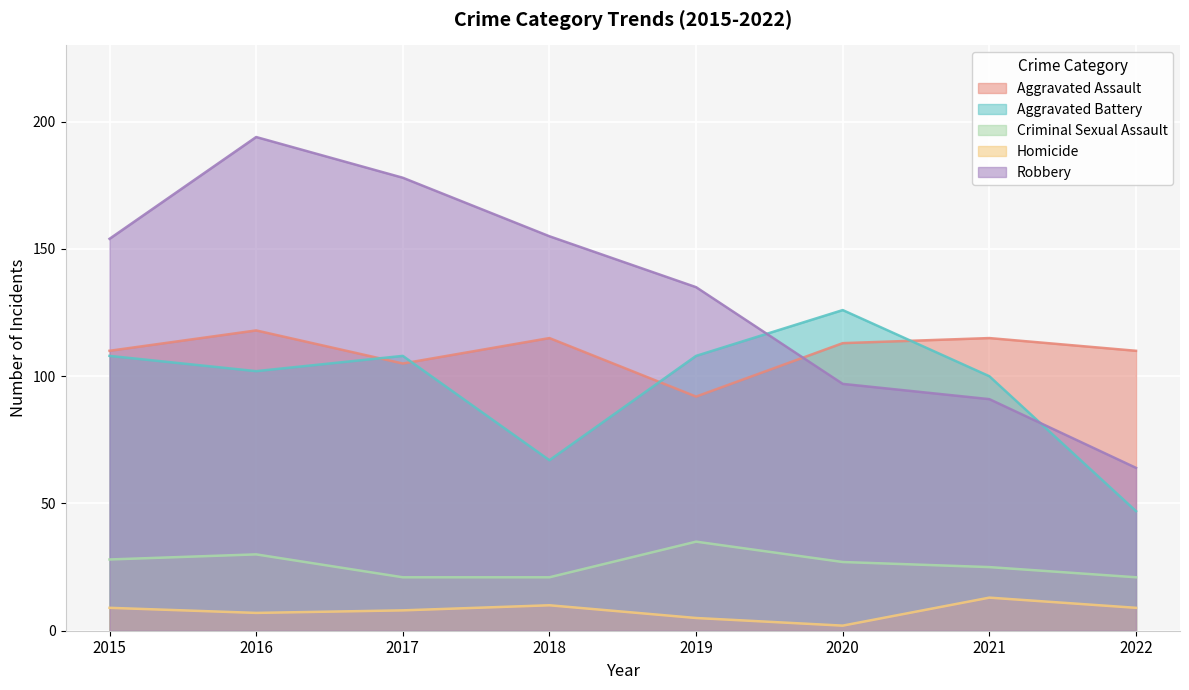

Which series has the largest total across all categories?

Robbery